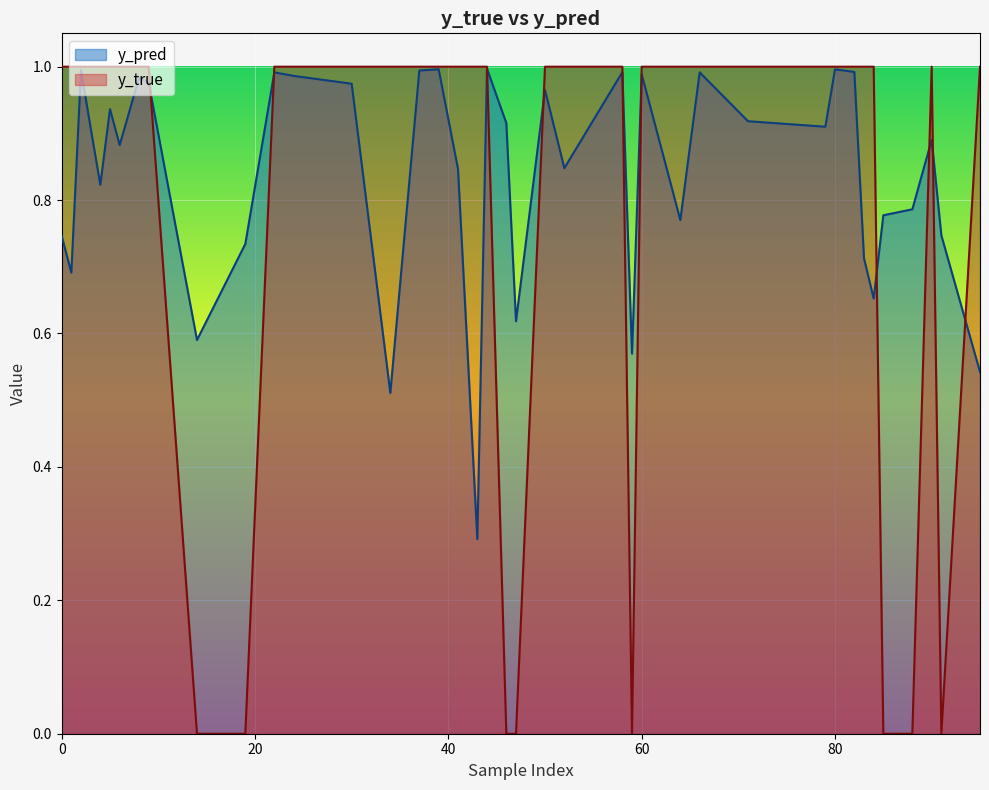

Is the value of y_pred at 41 greater than the value of y_true at 60?

No